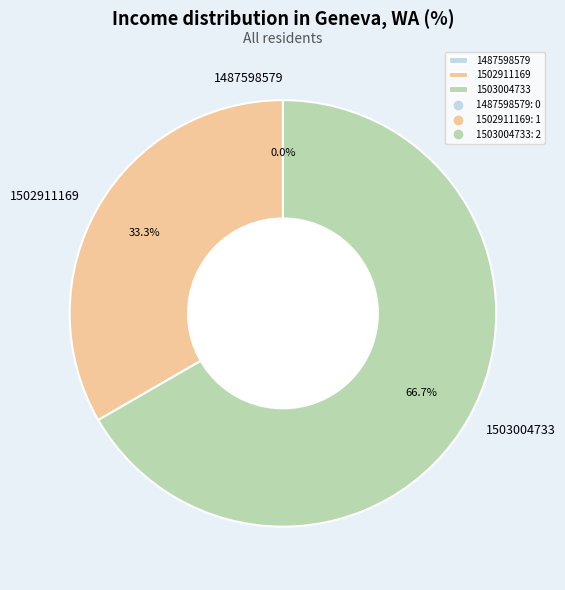

Is there a majority slice in this chart?

Yes